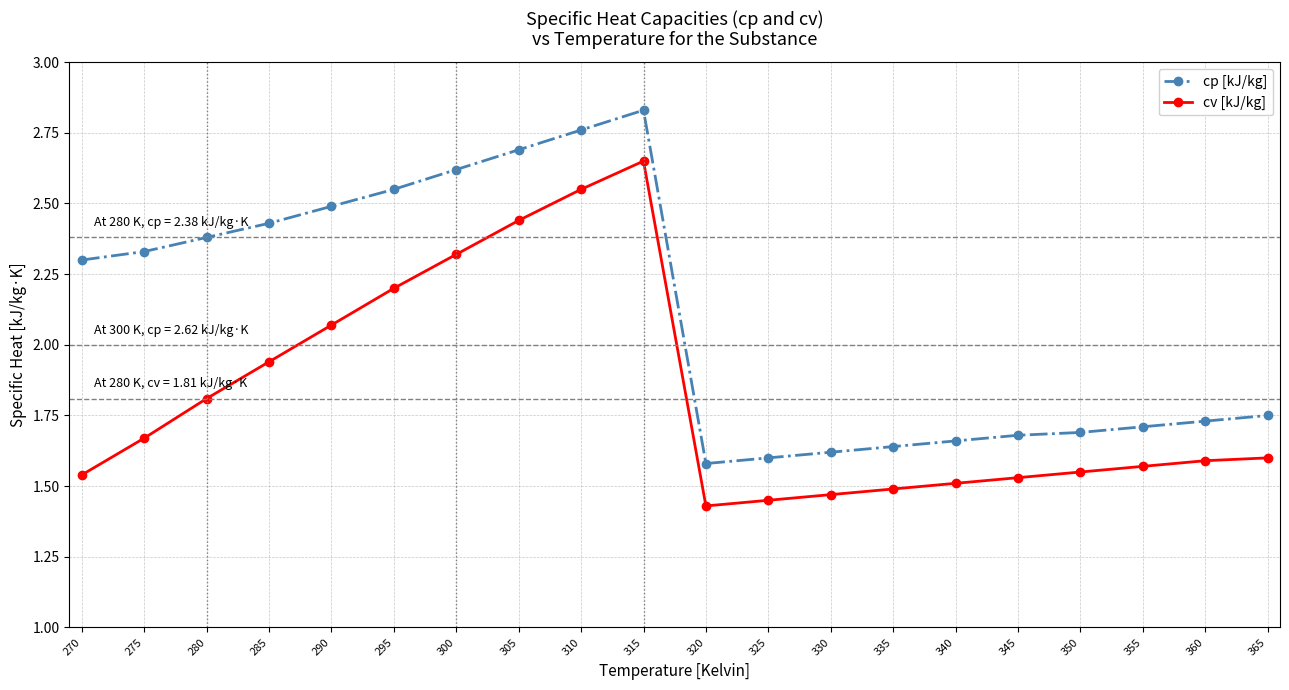

Is the value of cp [kJ/kg] at 350 greater than the value of cv [kJ/kg] at 295?

No